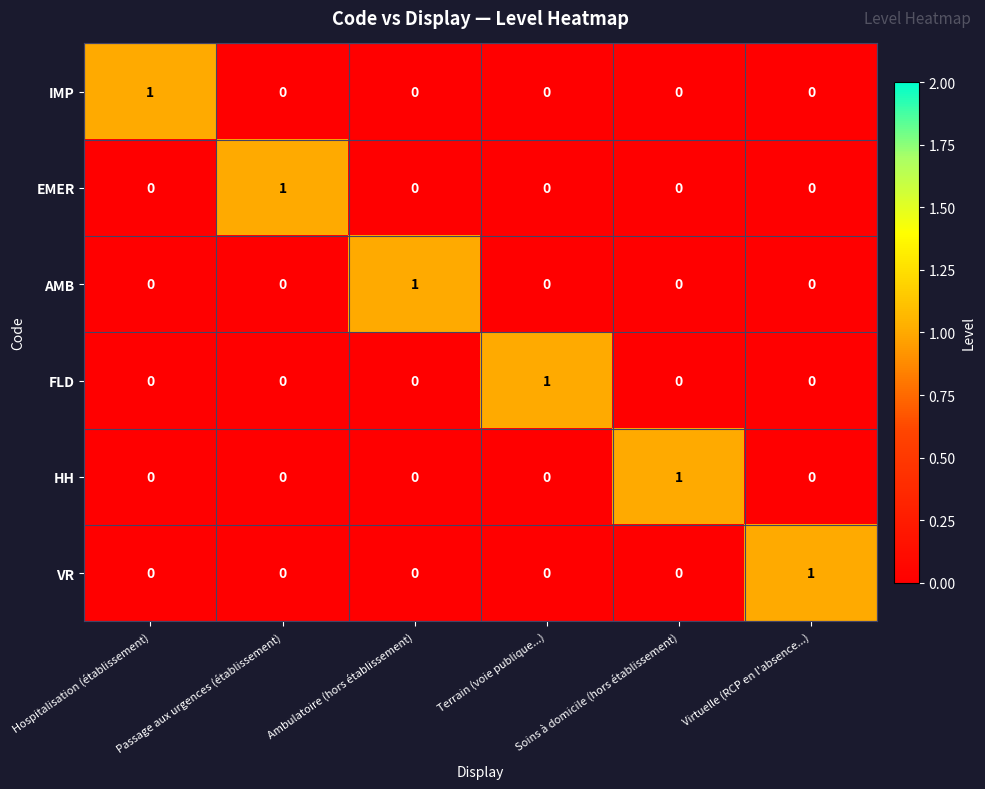

At how many categories does at least one series exceed 0?

6